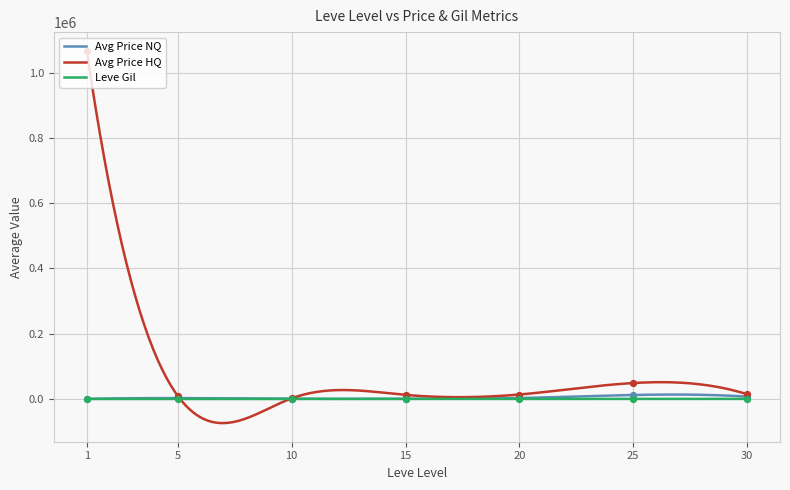

Which series reaches the maximum Y coordinate?

Avg Price HQ